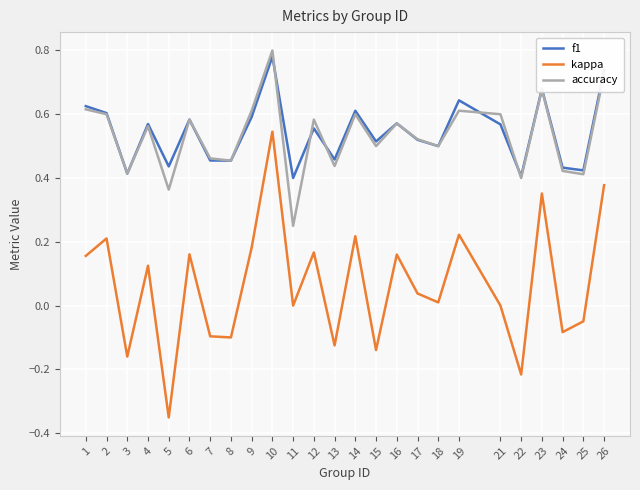

Is this an area chart (filled region under the line)?

No